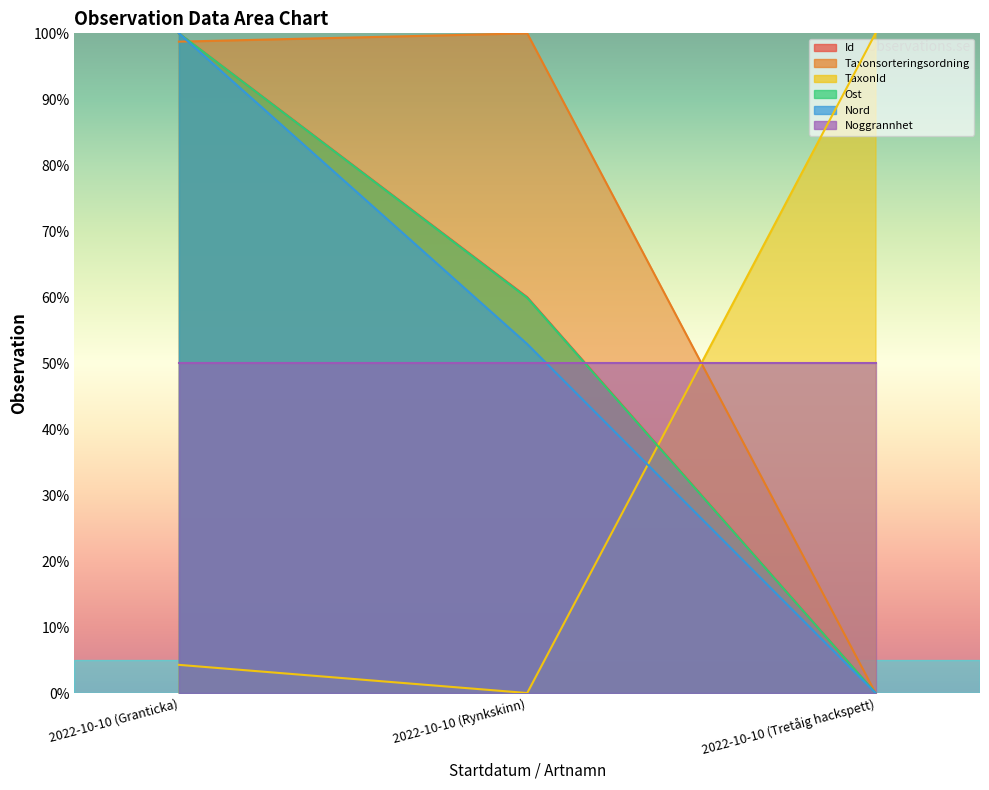

Is it true that TaxonId equals 100.0 at 2022-10-10 (Tretåig hackspett)?

True